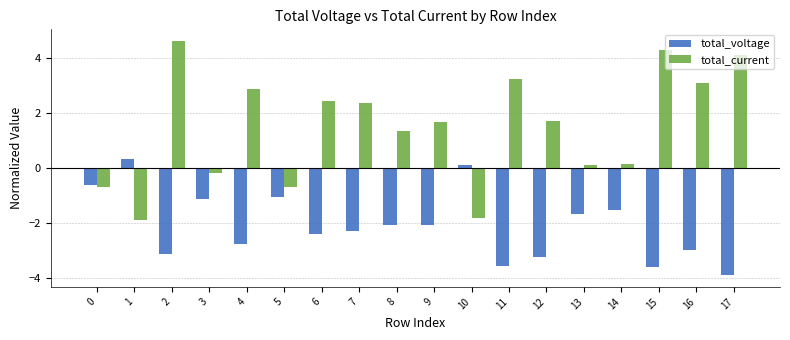

Does the chart contain any negative values?

Yes